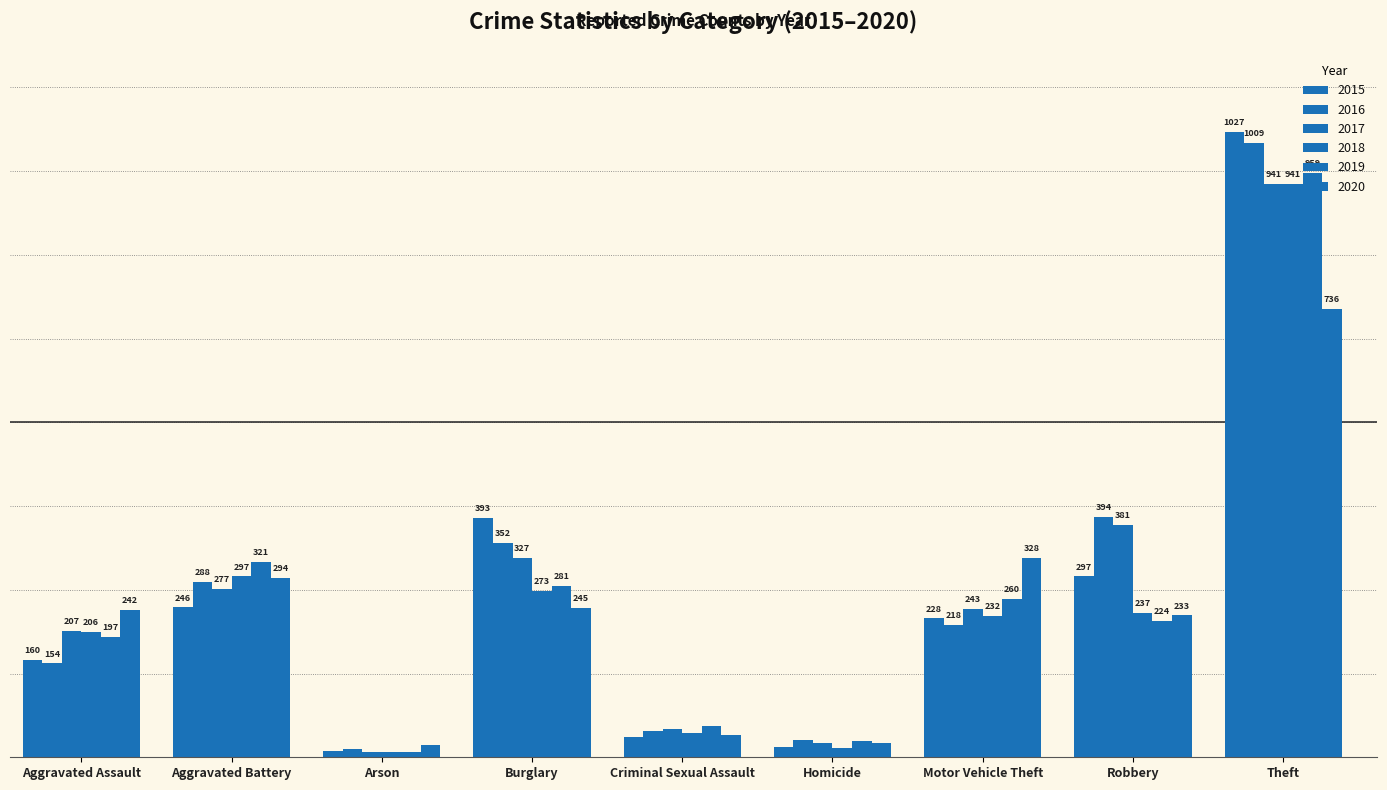

Are the bars horizontal?

No